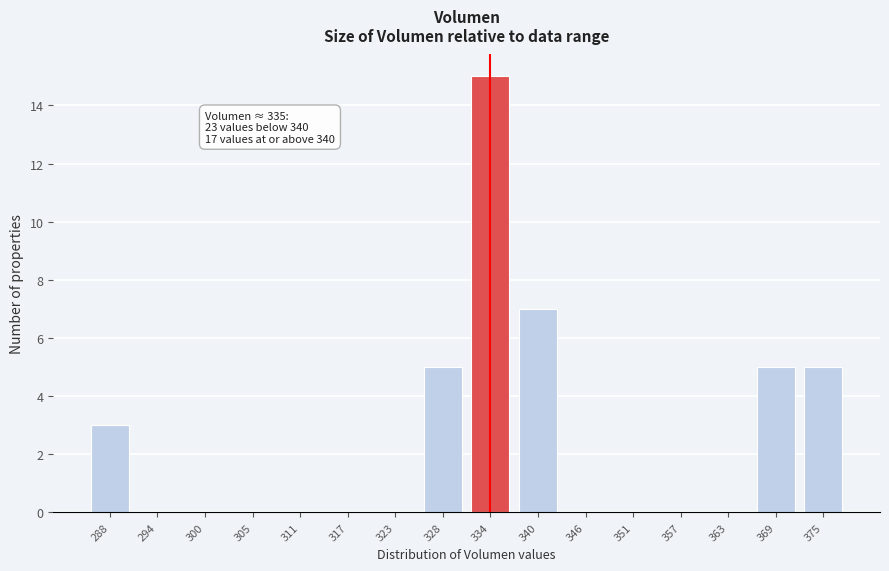

Reading left to right, what are all the values shown in this chart?

288=3	294=0	300=0	305=0	311=0	317=0	323=0	328=5	334=15	340=7	346=0	351=0	357=0	363=0	369=5	375=5